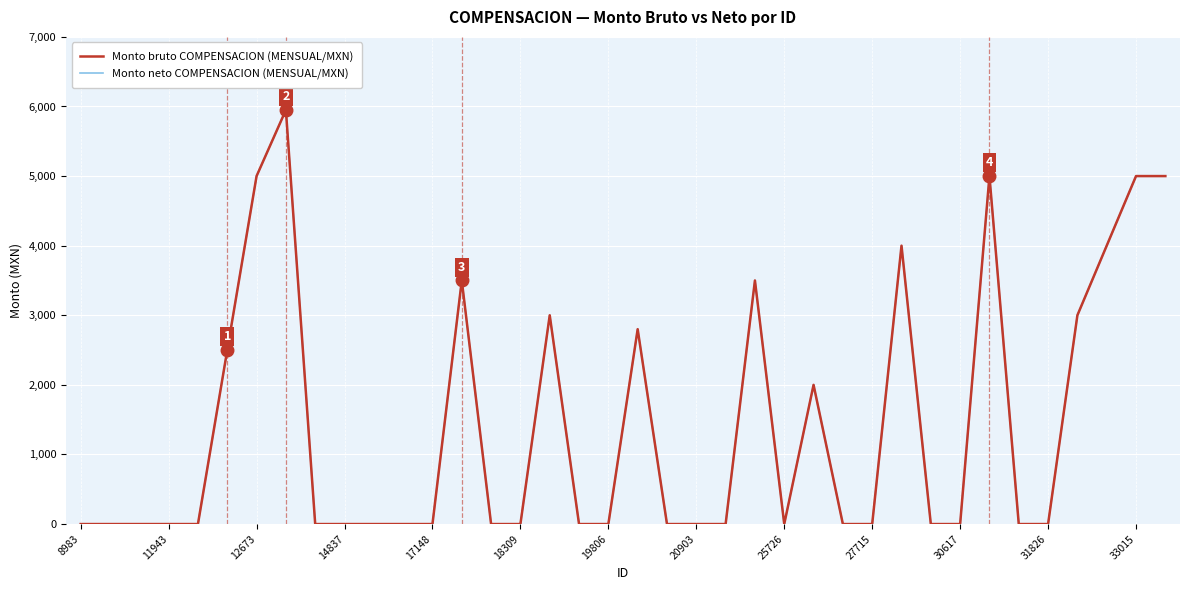

At which label is Monto bruto COMPENSACION (MENSUAL/MXN) closest to 2975?

16